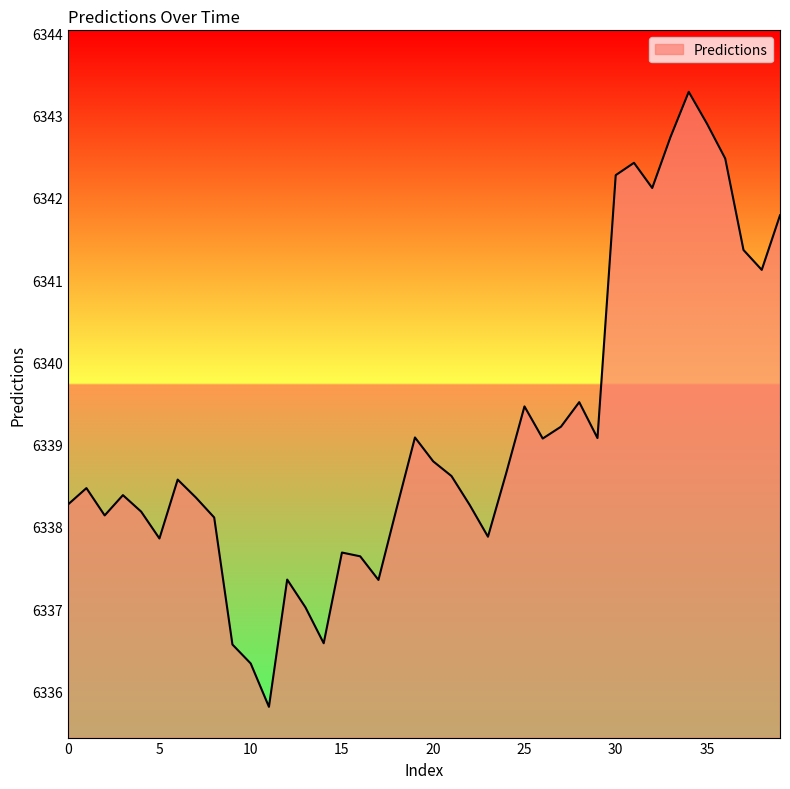

What is the smallest value displayed?

6335.8